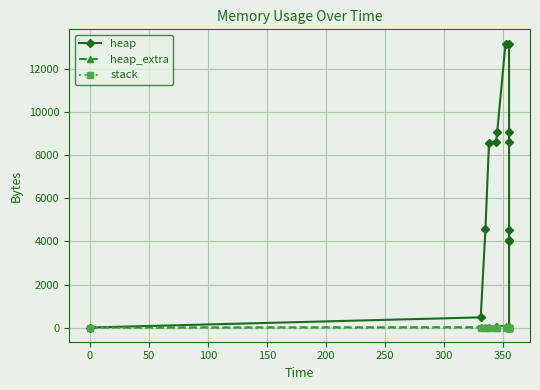

How many distinct data groups are displayed?

3